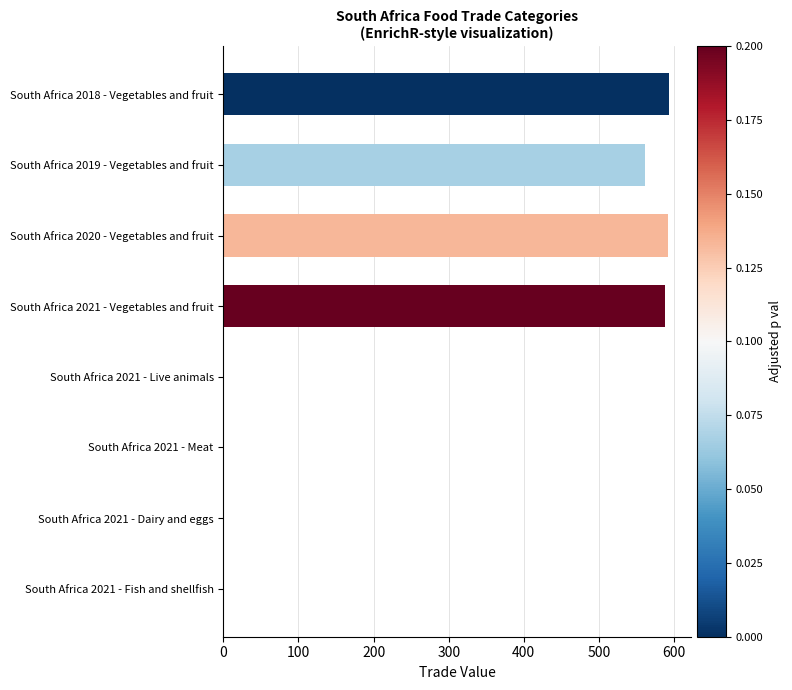

What is the sum of all values?

2333.3